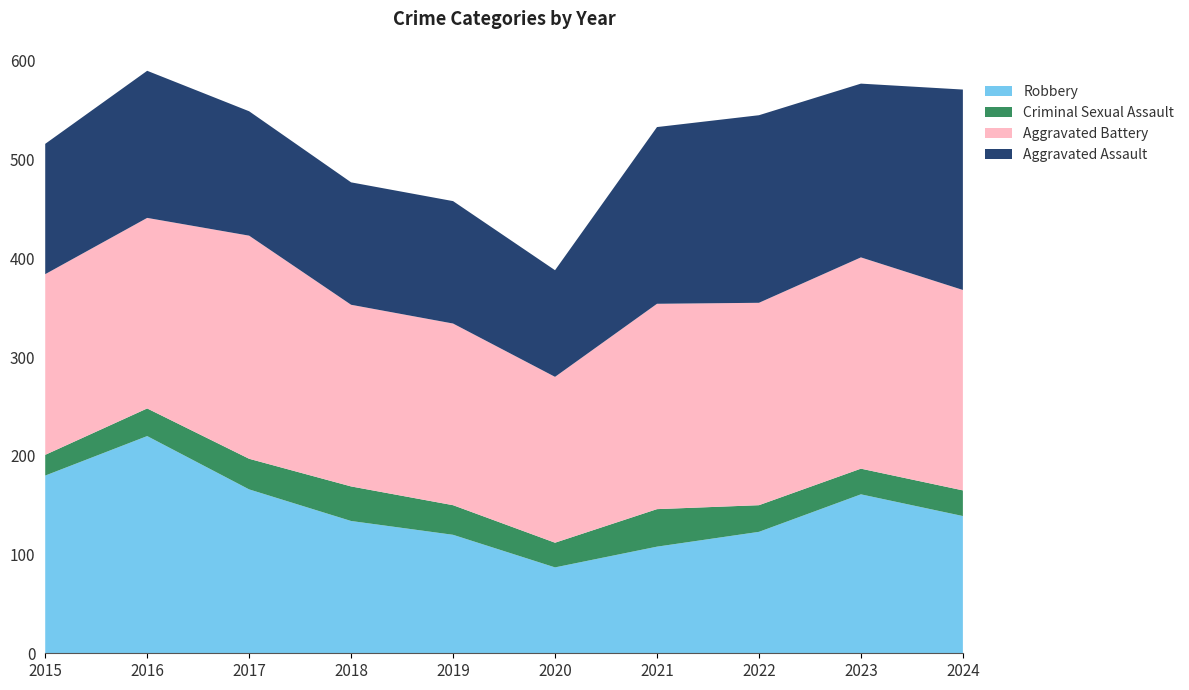

Reading left to right, transcribe all the data shown in this chart.

Robbery: 2015=180	2016=220	2017=166	2018=134	2019=120	2020=87	2021=108	2022=123	2023=161	2024=139
Criminal Sexual Assault: 2015=21	2016=28	2017=31	2018=35	2019=30	2020=25	2021=38	2022=27	2023=26	2024=26
Aggravated Battery: 2015=183	2016=193	2017=226	2018=184	2019=184	2020=168	2021=208	2022=205	2023=214	2024=203
Aggravated Assault: 2015=132	2016=149	2017=126	2018=124	2019=124	2020=108	2021=179	2022=190	2023=176	2024=203